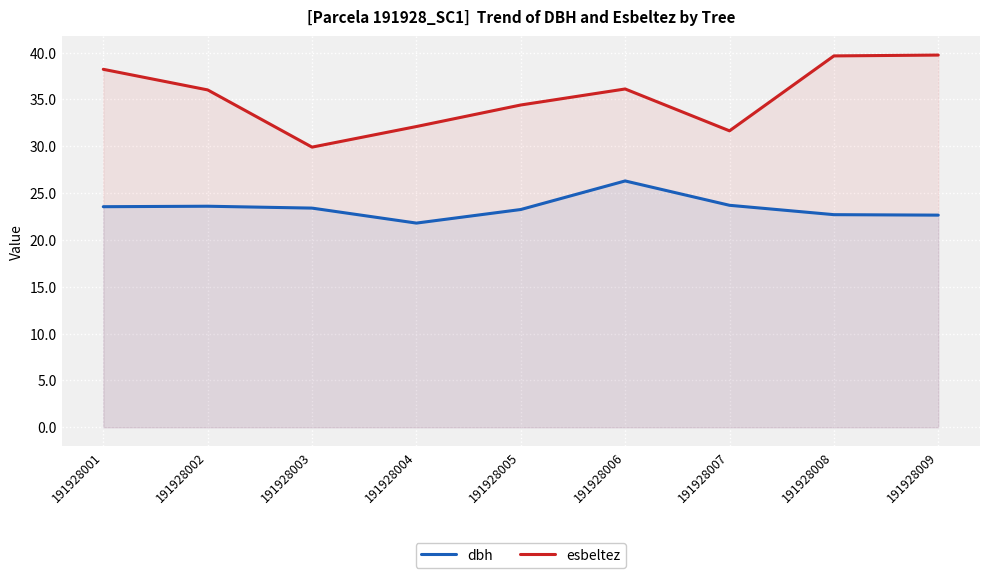

List the series in order of their overall mean, lowest first.

dbh, esbeltez